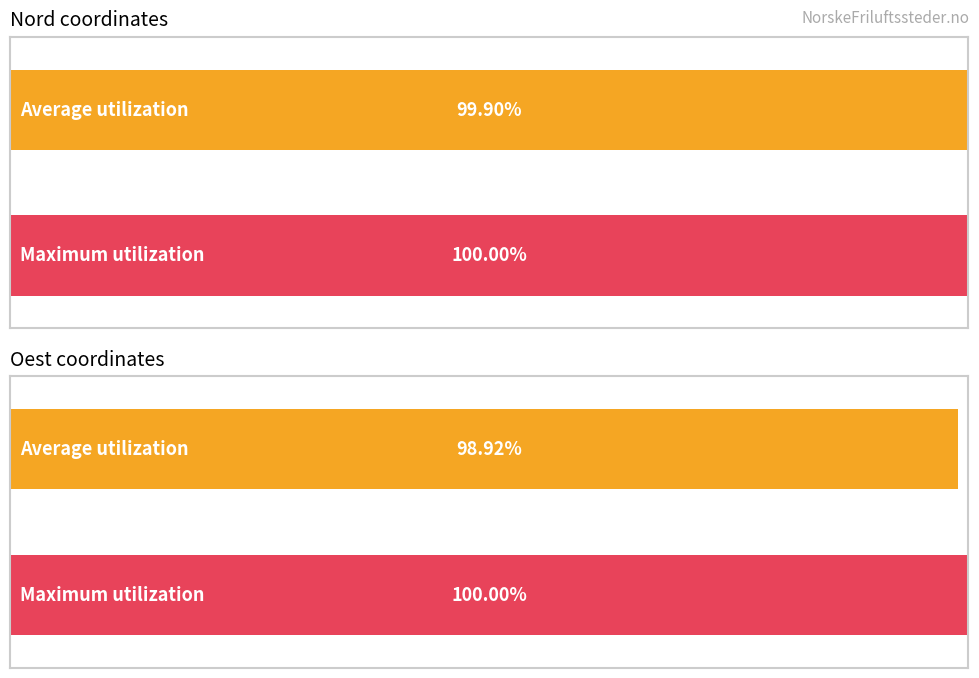

Are the bars horizontal?

Yes